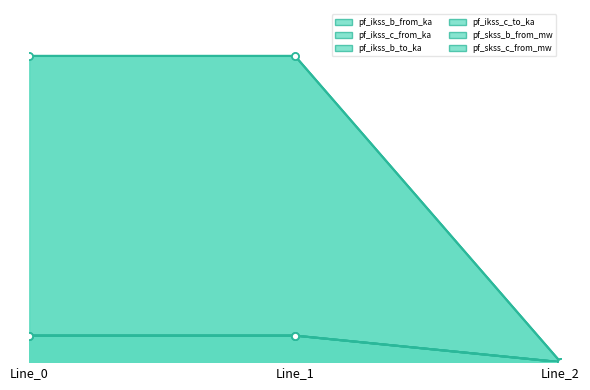

Which has a higher value, Line_1 or Line_2?

Line_1